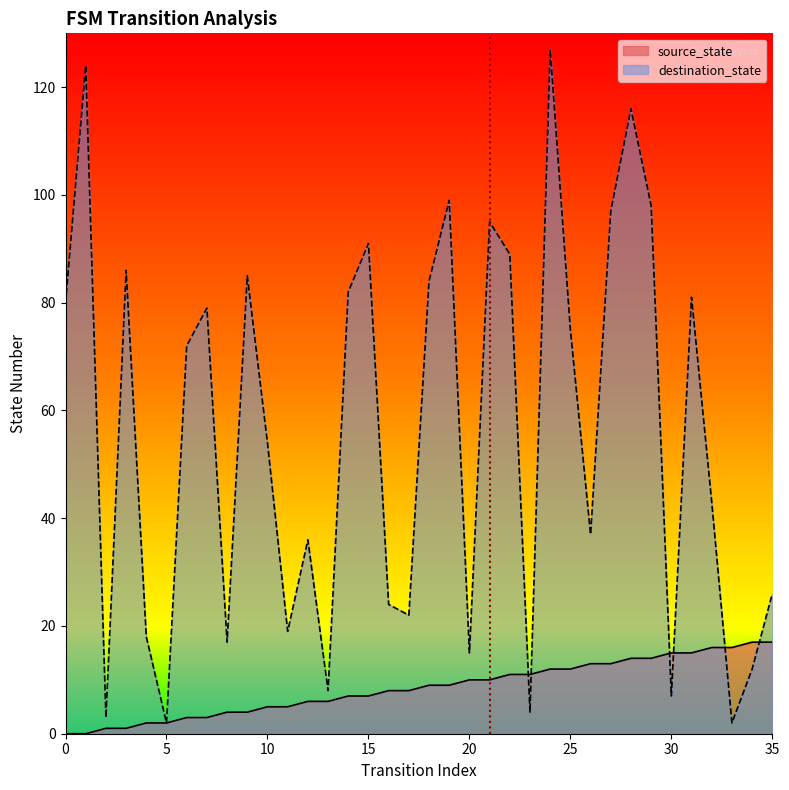

What are all the series names shown in the legend?

source_state, destination_state